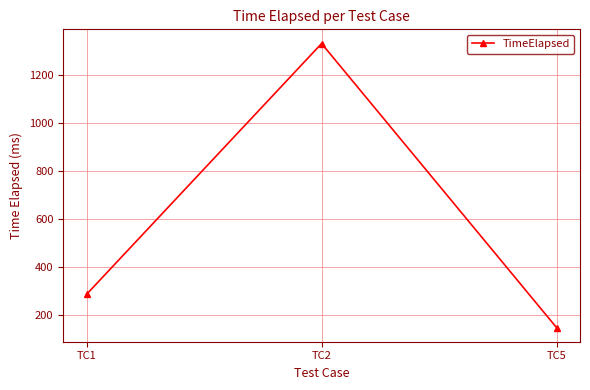

True or false: the data shows 147 at TC5.

True